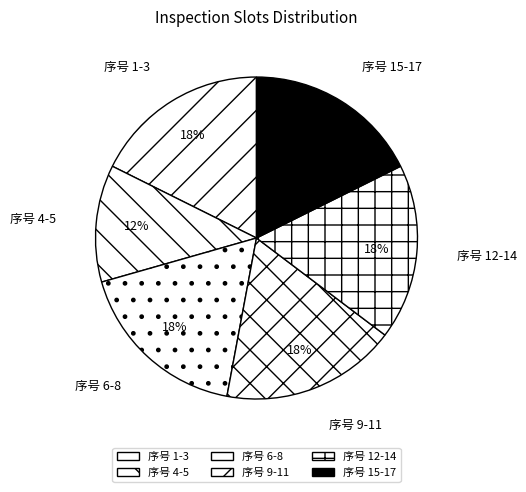

Combined, do 序号 15-17 and 序号 4-5 account for over 50%?

No